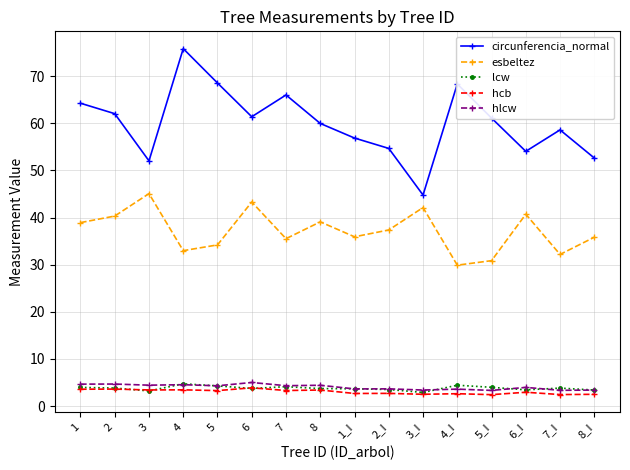

Which series has the largest range (max minus min)?

circunferencia_normal